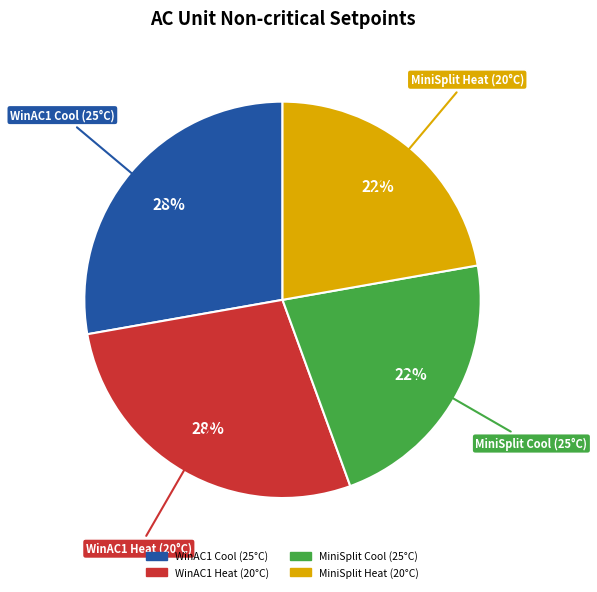

To the nearest percent, what is the difference between the largest and smallest slice percentages?

6%